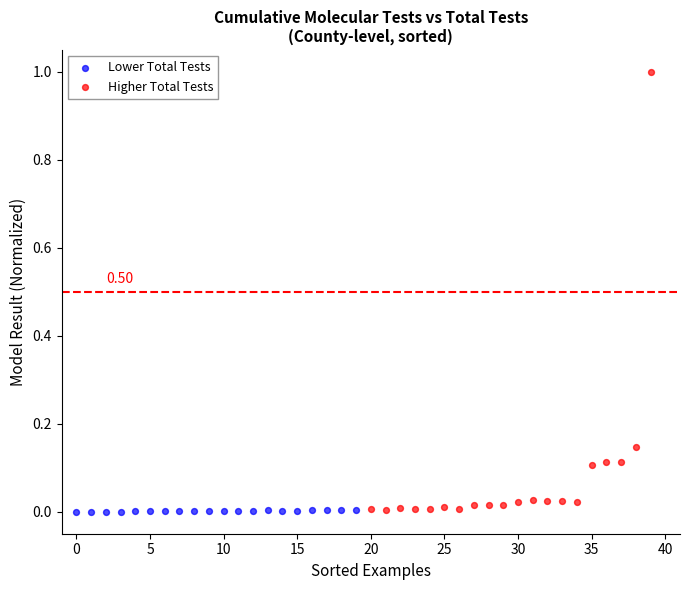

Which series has the widest spread of Y values?

Higher Total Tests